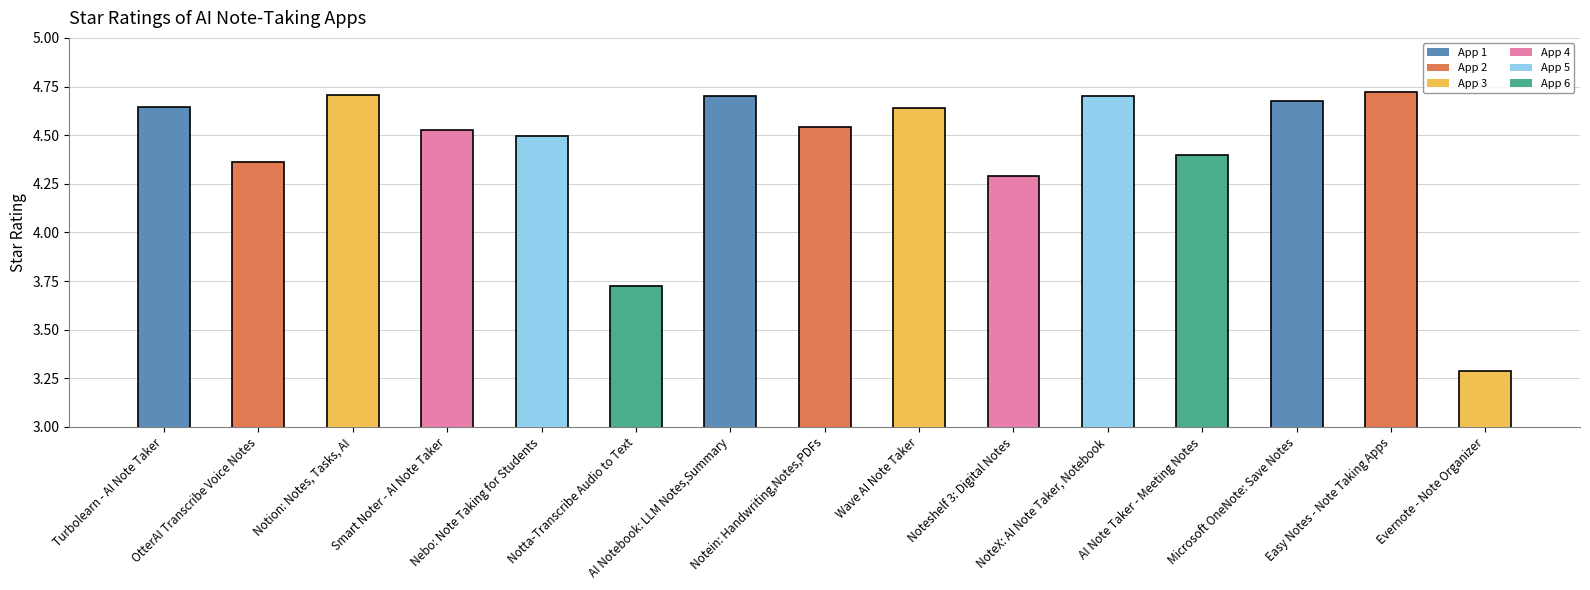

What is the sum of the values at OtterAI Transcribe Voice Notes and Smart Noter - AI Note Taker?

8.9